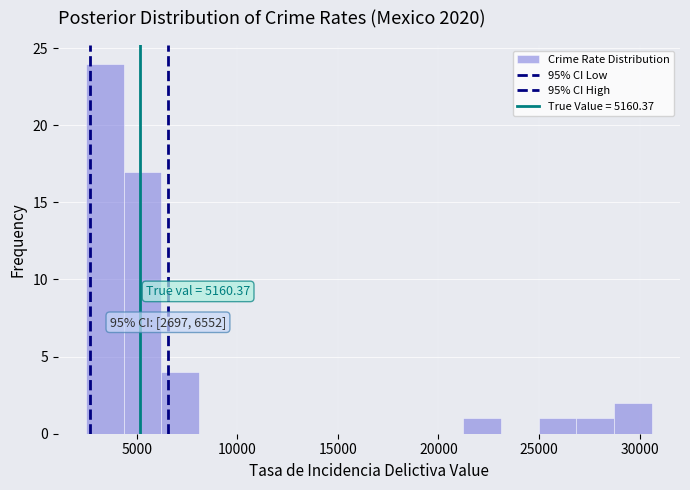

Around what value on the x-axis is the tallest bar? Give the approximate position of its centre, as read against the axis.

3500